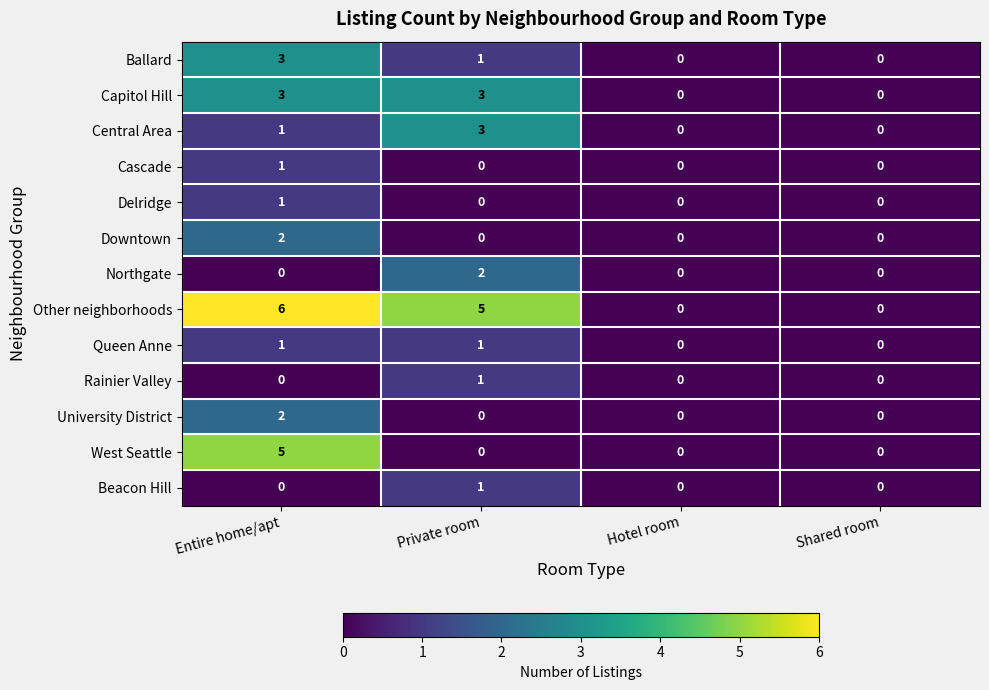

What is the maximum value shown in the chart?

6